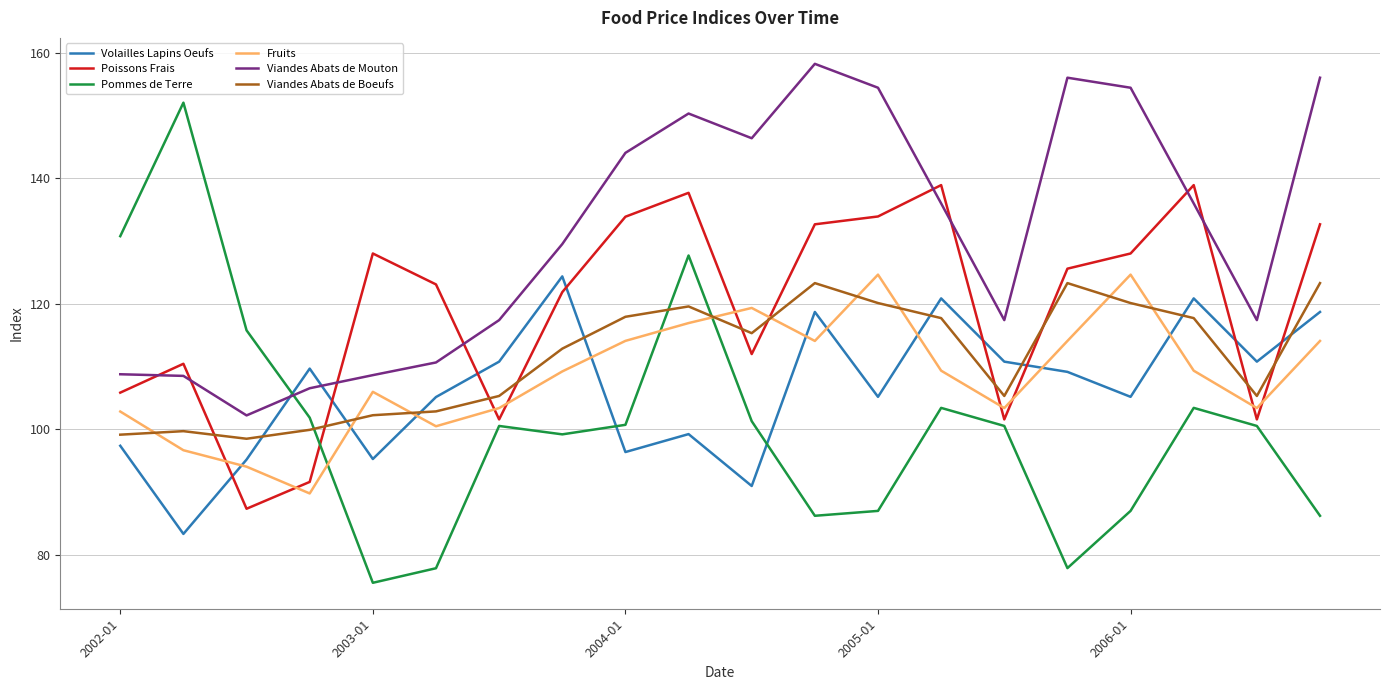

What is the maximum value for Viandes Abats de Mouton?

158.2